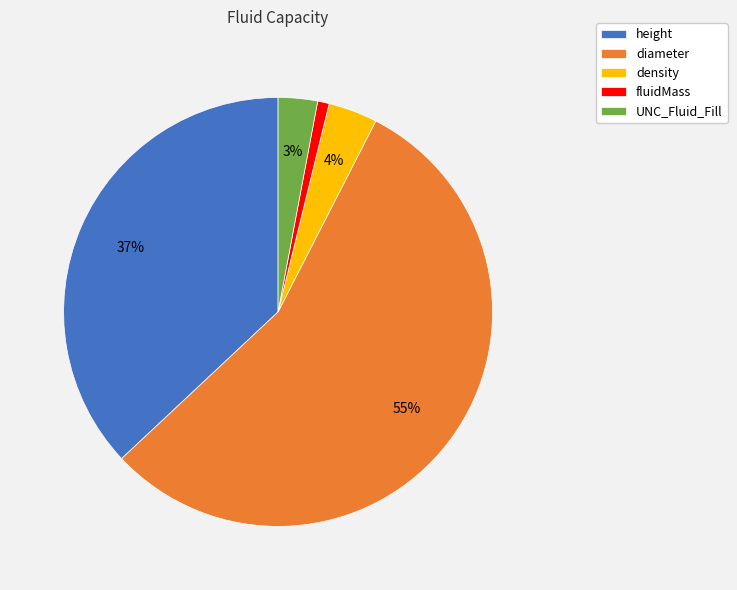

To the nearest percent, what is the average slice percentage?

20%